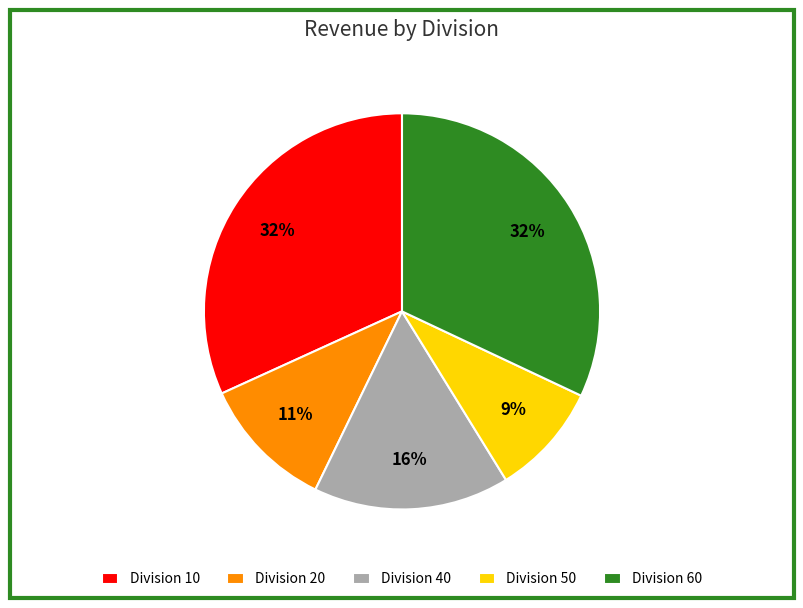

How many slices are in this pie chart?

5